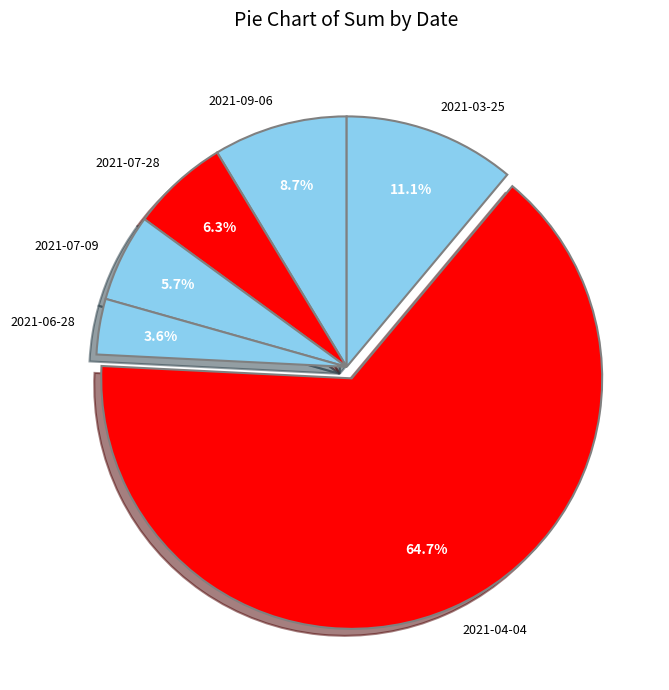

To the nearest percent, what is the combined percentage of 2021-03-25 and 2021-07-28?

17%